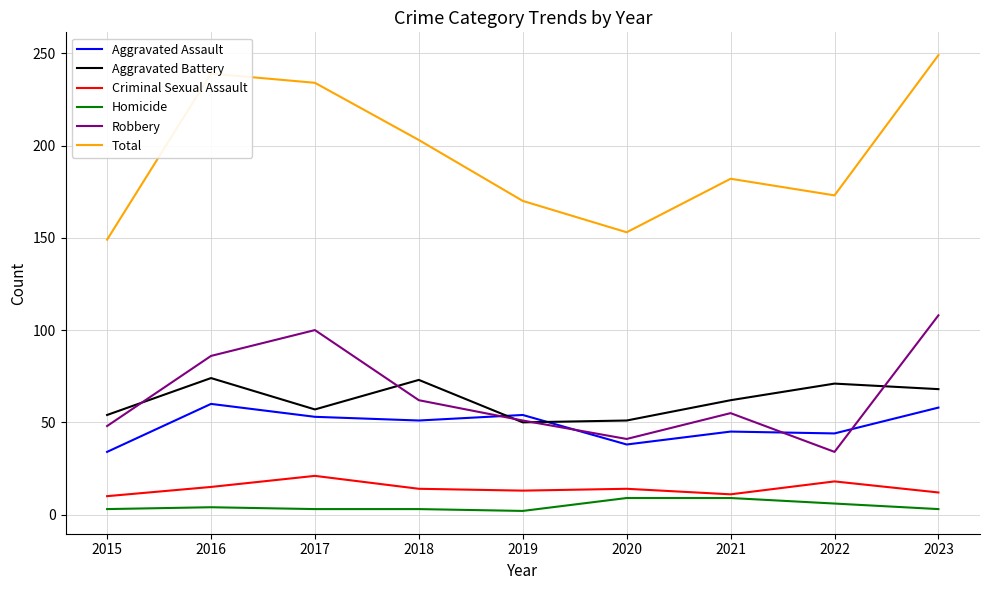

Which series has the largest total across all categories?

Total